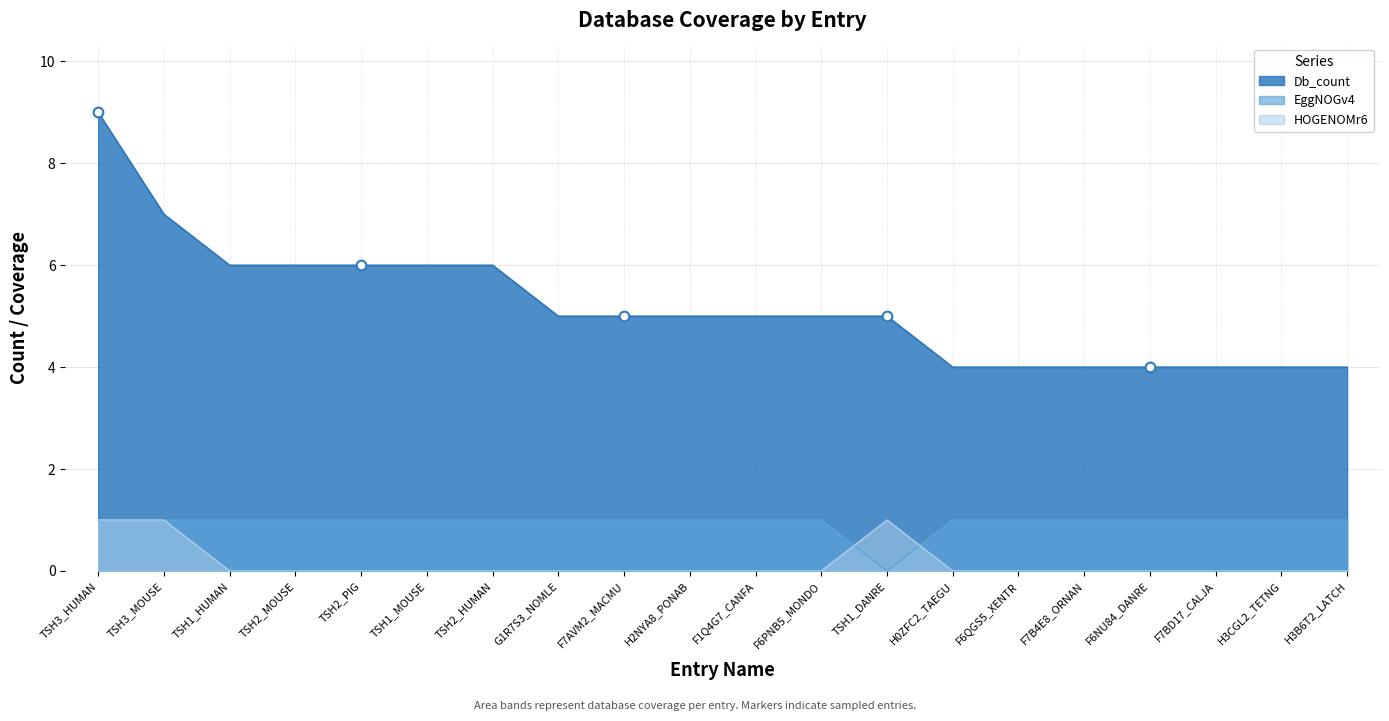

How many values in the Db_count series are below 5?

7